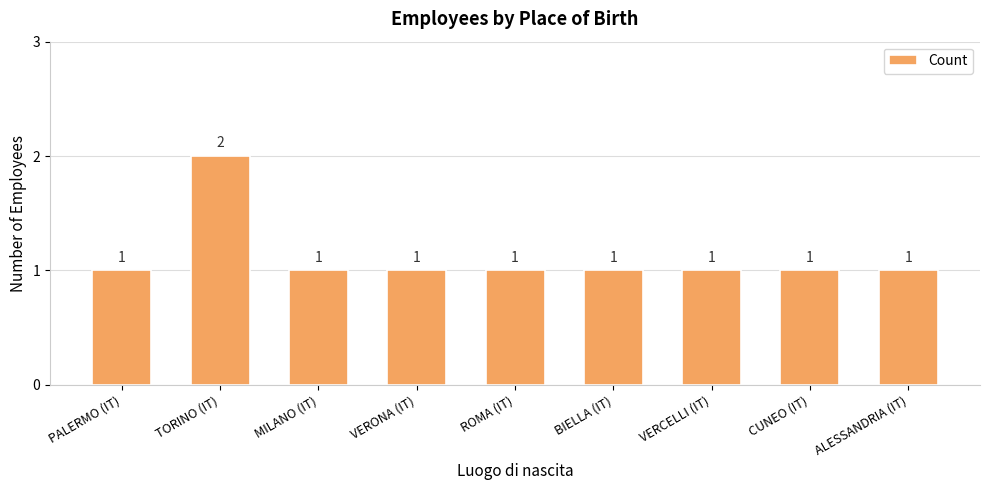

How many data points does each series have?

9